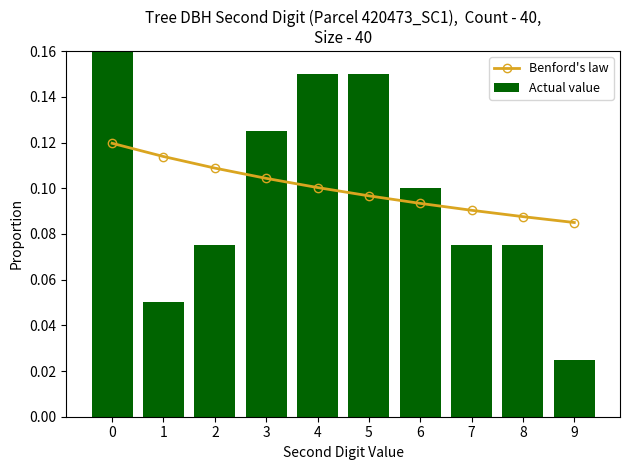

What is the lowest value of the Benford's law series?

0.1